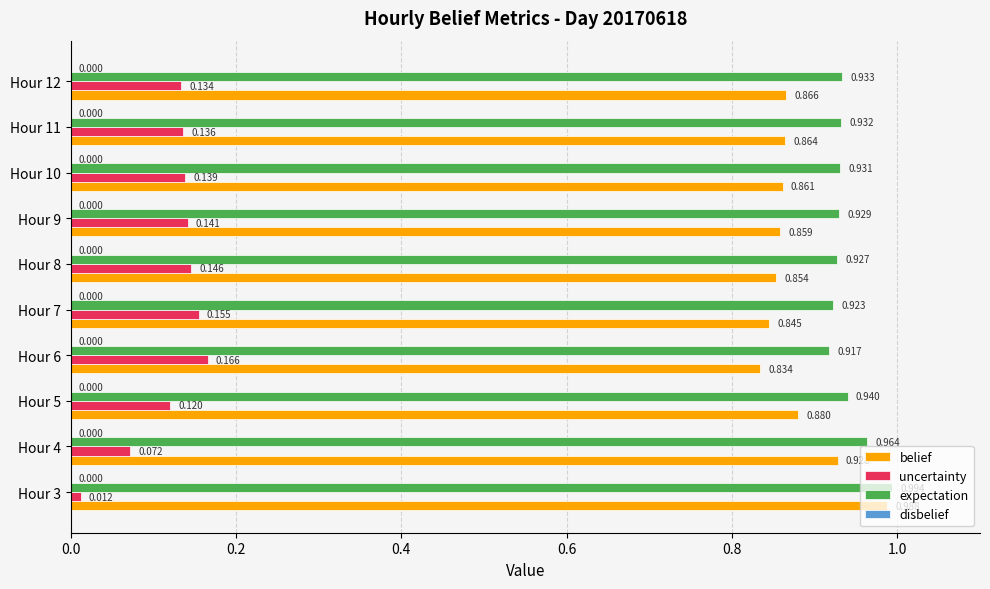

Rank the series by their maximum value, from lowest to highest.

uncertainty, belief, expectation